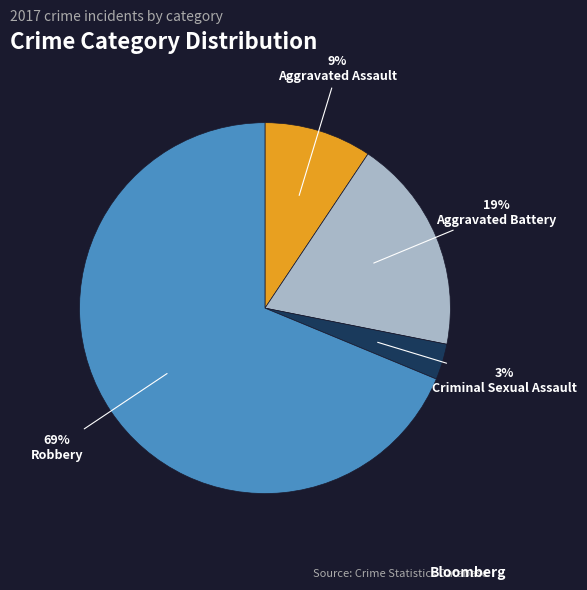

How many slices are in this pie chart?

4